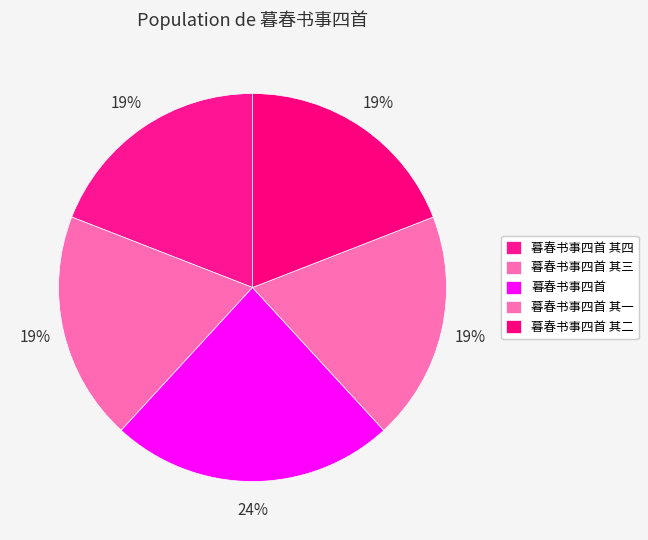

Count the number of slices in the pie.

5